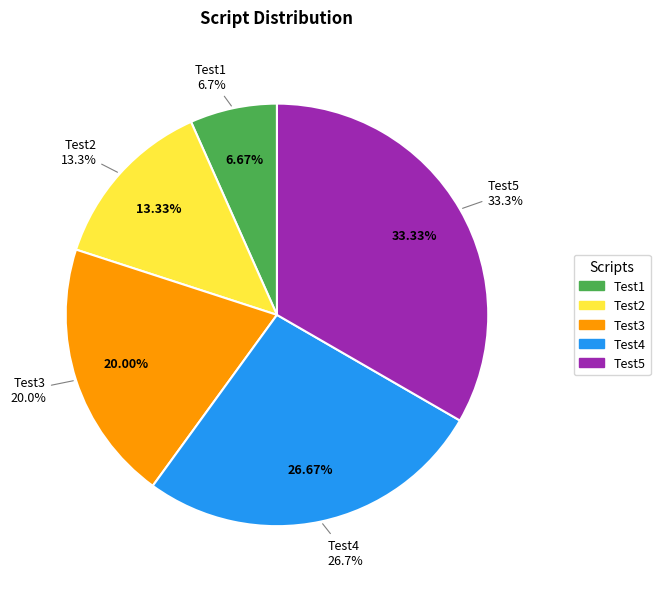

True or false: Test1 accounts for 7% of the total.

True